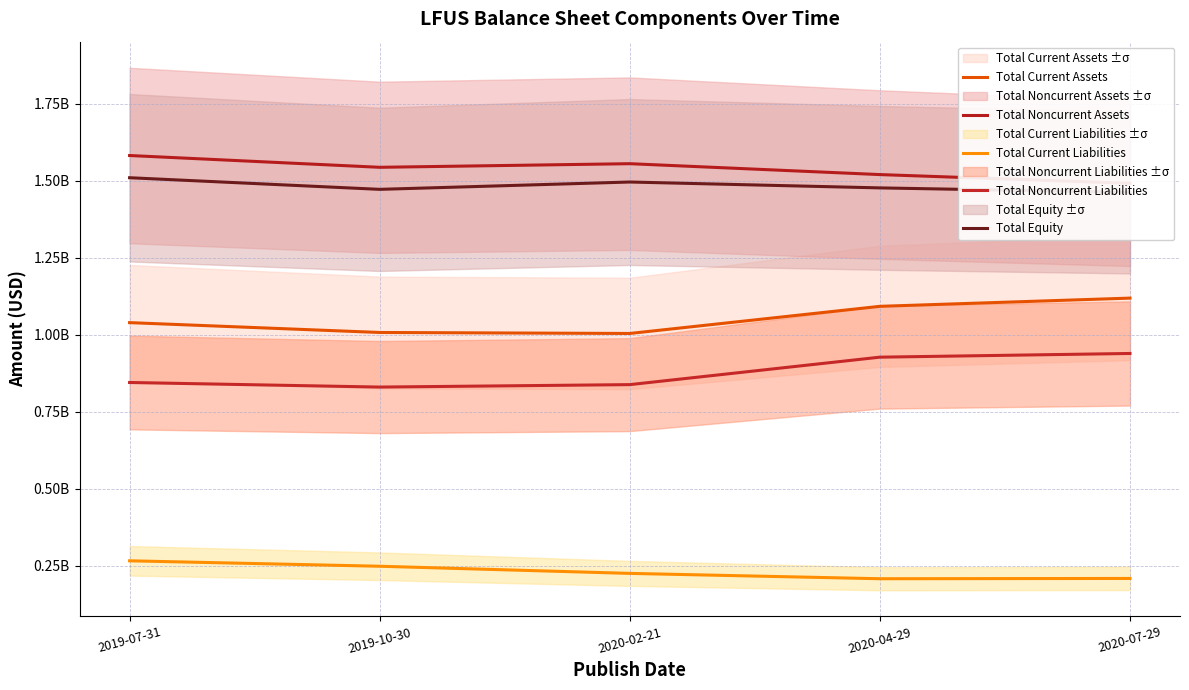

What is the value of the Total Current Liabilities point at the 4th from the left?

208215000